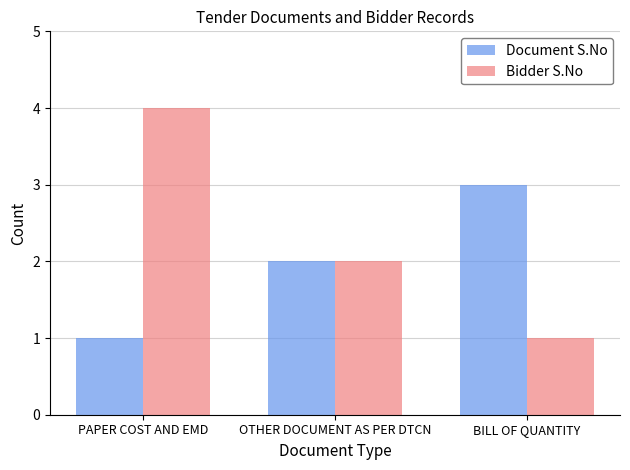

Where is Document S.No nearest to the value 2?

OTHER DOCUMENT AS PER DTCN